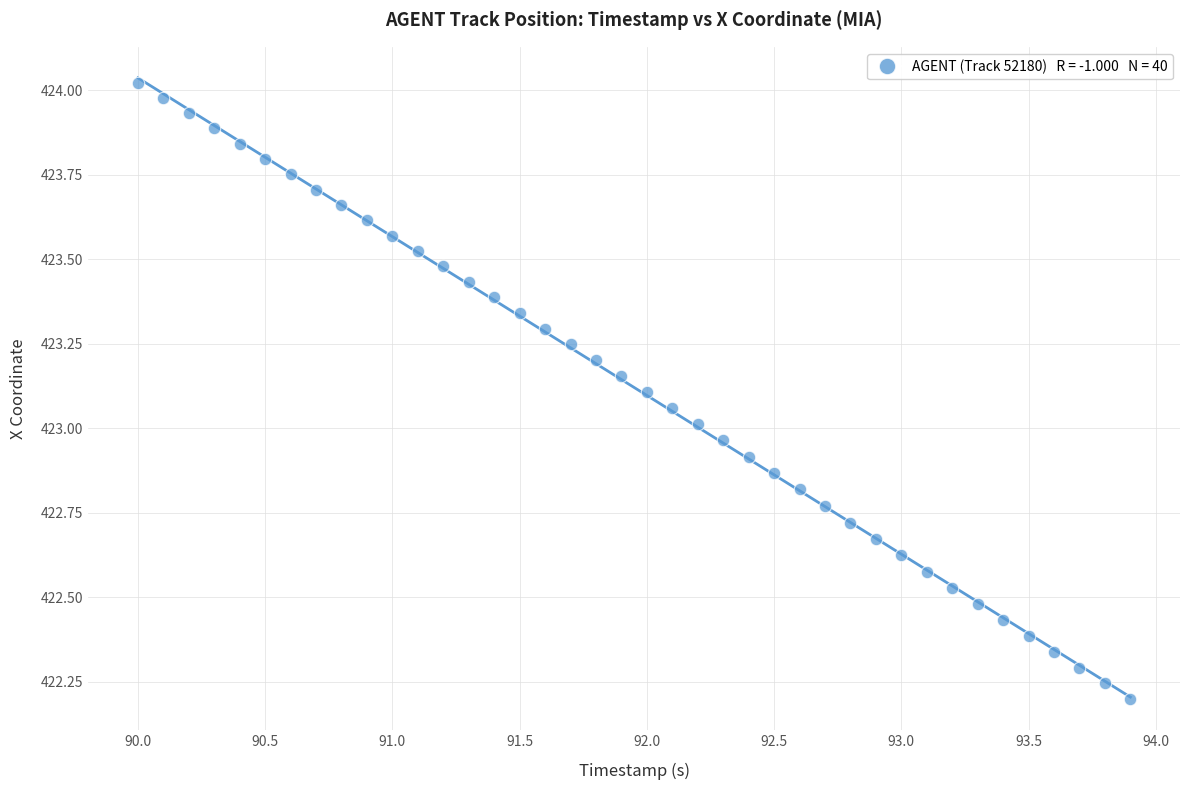

What is the range of Y values (max minus min)?

1.8